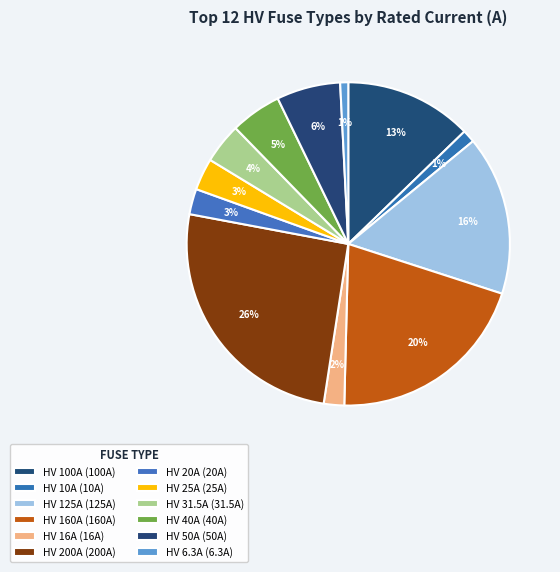

Count the number of slices in the pie.

12